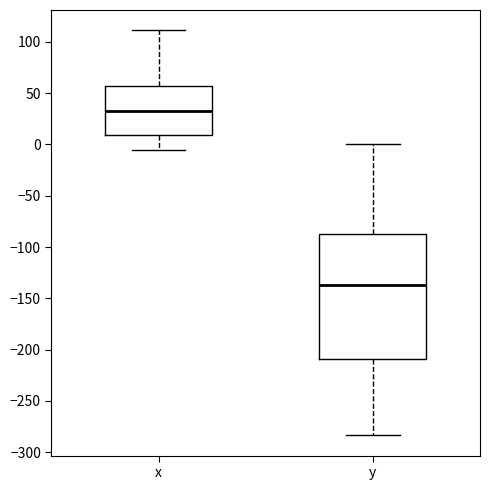

Reading left to right, transcribe this box plot: for each box, give where its median line is, the range the box spans, and where its two whiskers end, as read against the y-axis. The values are not printed on the chart, so give them approximately, as read against the axis.

x: median 35, box 10 to 55, whiskers -5 to 110
y: median -135, box -210 to -85, whiskers -285 to 0